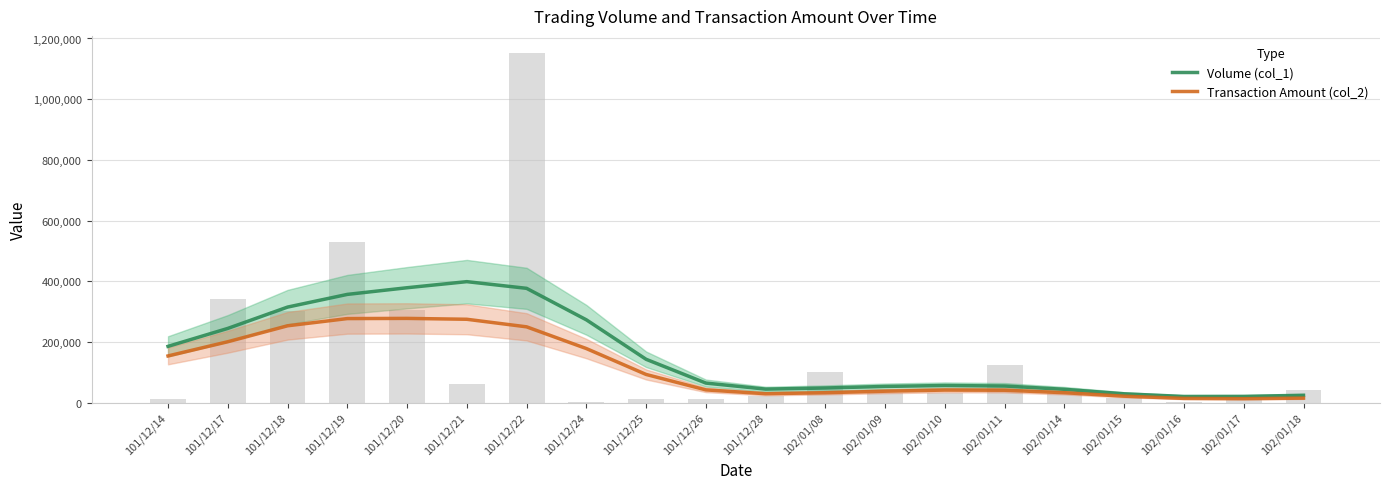

Count the number of categories in the chart.

20